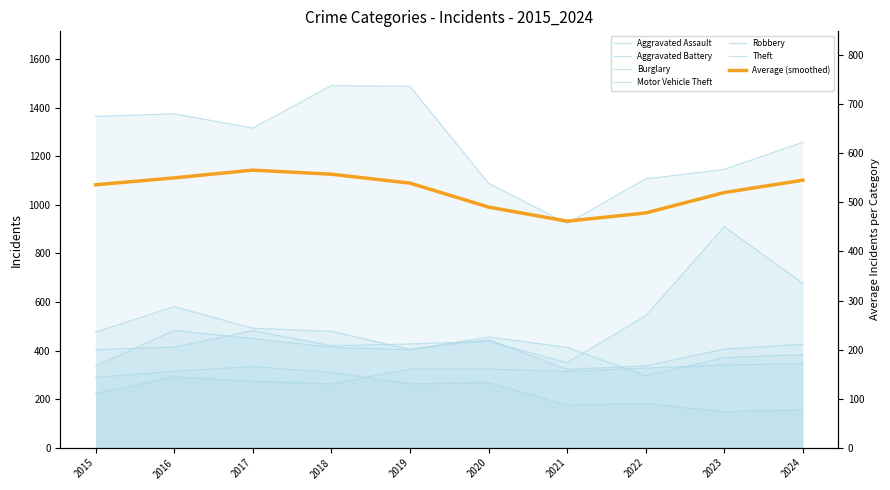

Reading right to left, transcribe all the data shown in this chart.

Aggravated Assault: 347	340	328	314	324	324	263	273	292	224
Aggravated Battery: 383	371	296	413	456	403	414	449	483	336
Burglary: 156	148	182	175	268	263	310	334	315	289
Motor Vehicle Theft: 677	910	543	350	438	427	420	482	414	404
Robbery: 426	406	337	323	445	405	479	492	581	476
Theft: 1258	1146	1107	923	1089	1488	1491	1316	1375	1364